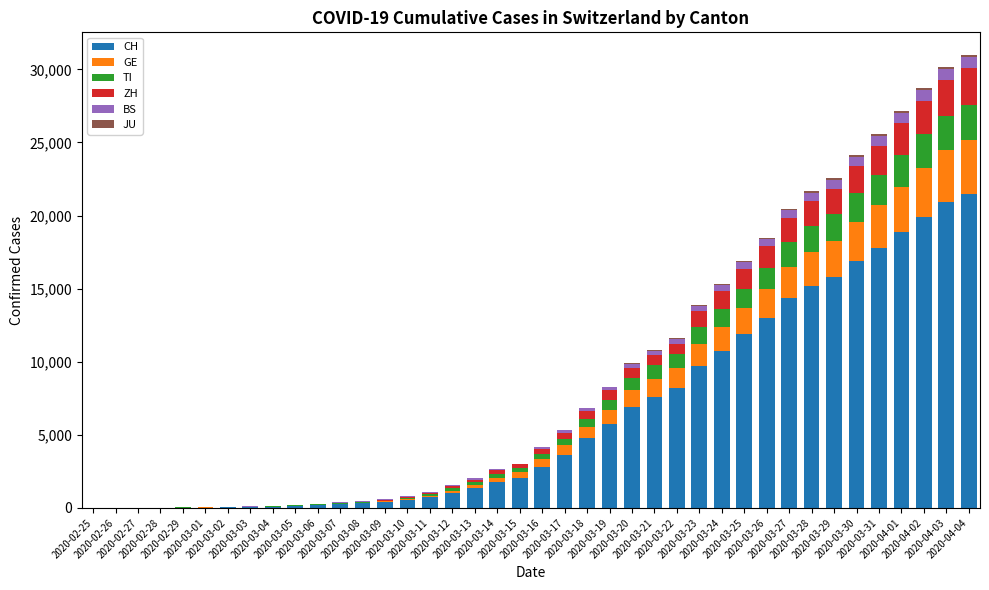

What is the highest value of the CH series?

21470